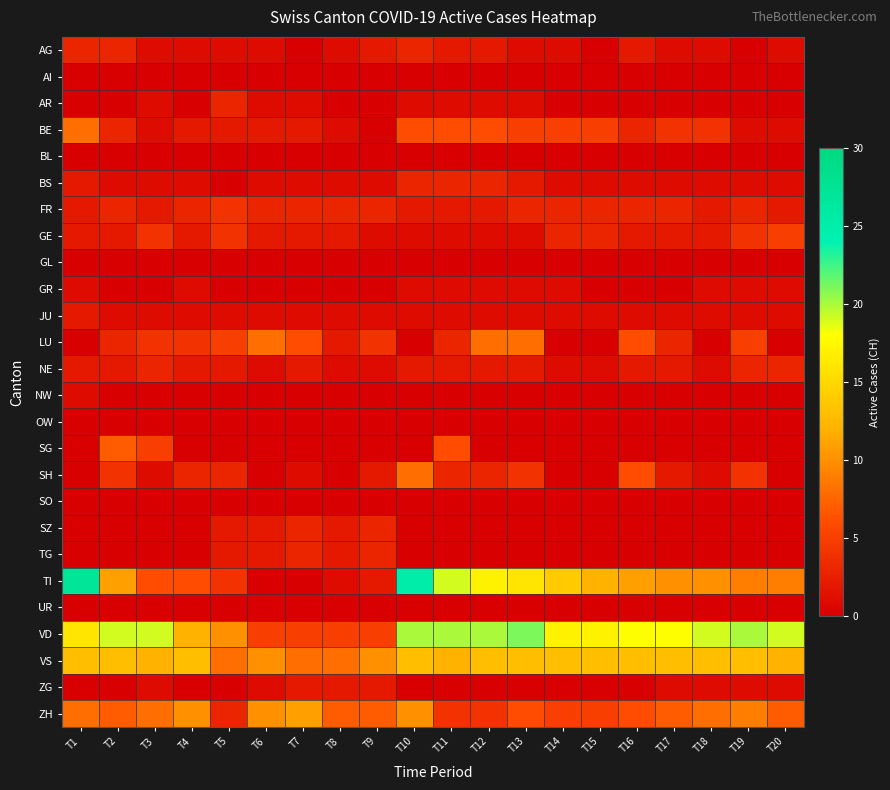

How many data points does each series have?

20